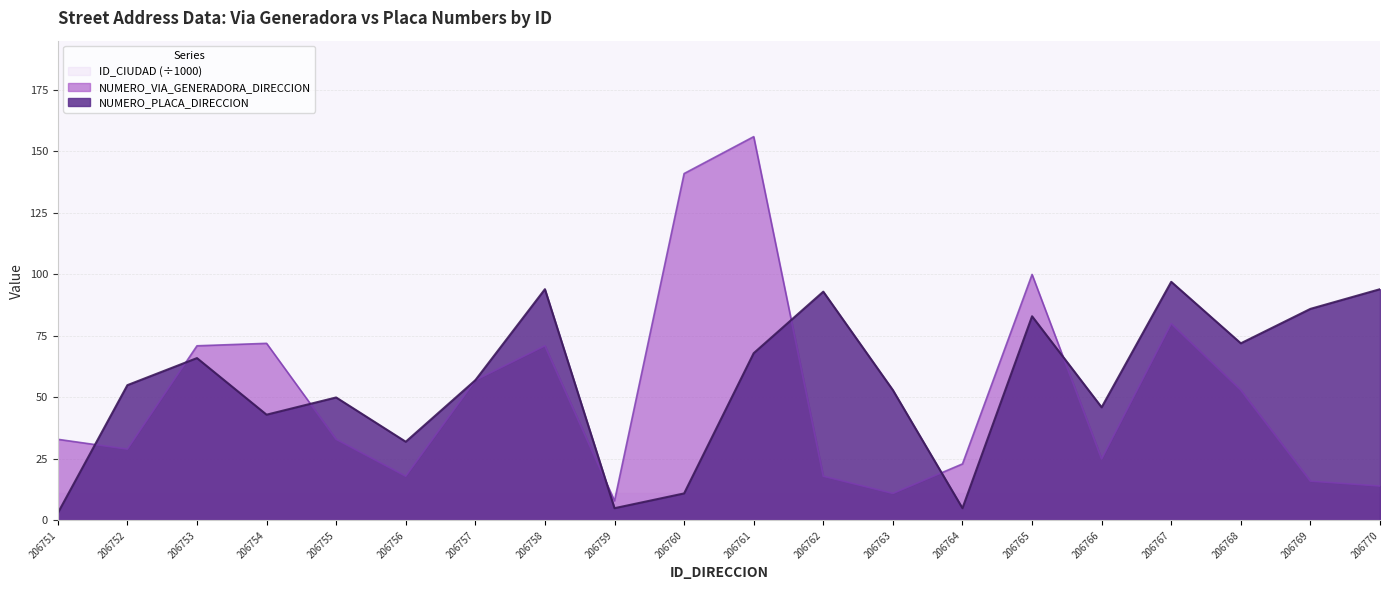

Count the number of data series in this chart.

3